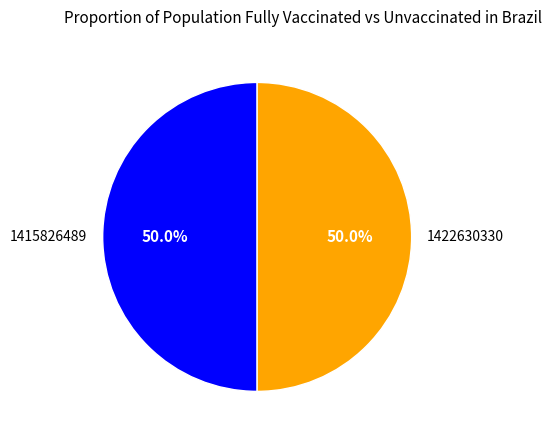

To the nearest percent, what is the average slice percentage?

50%